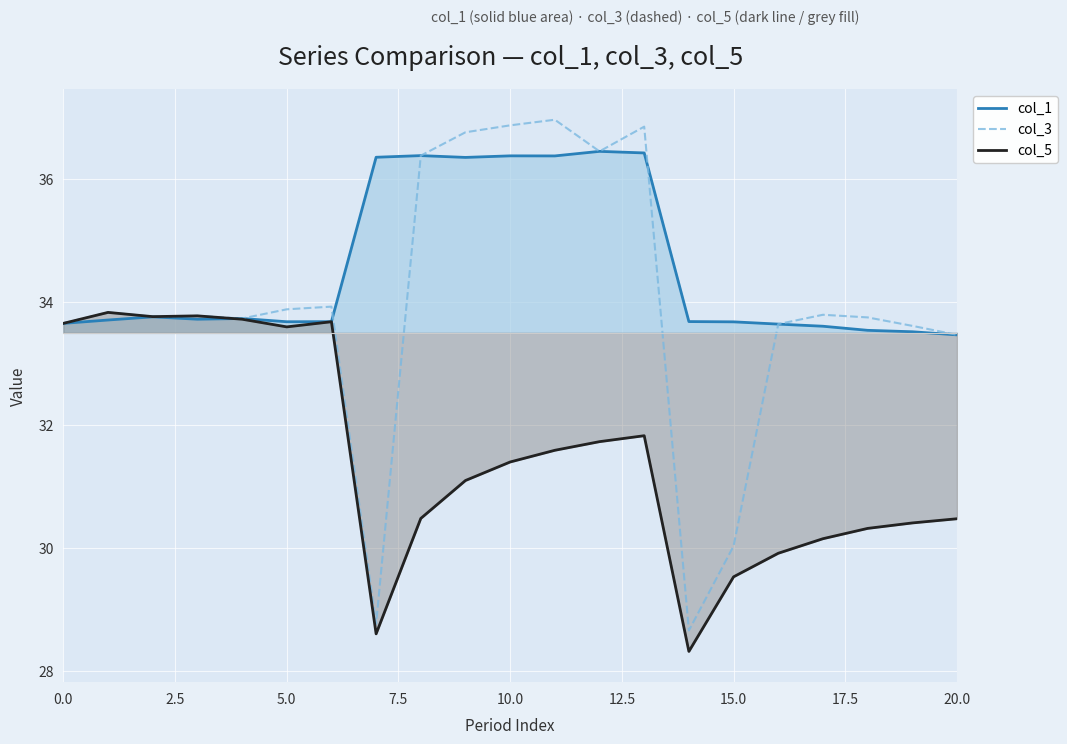

Count the col_1 values in the range 33 to 36.

14